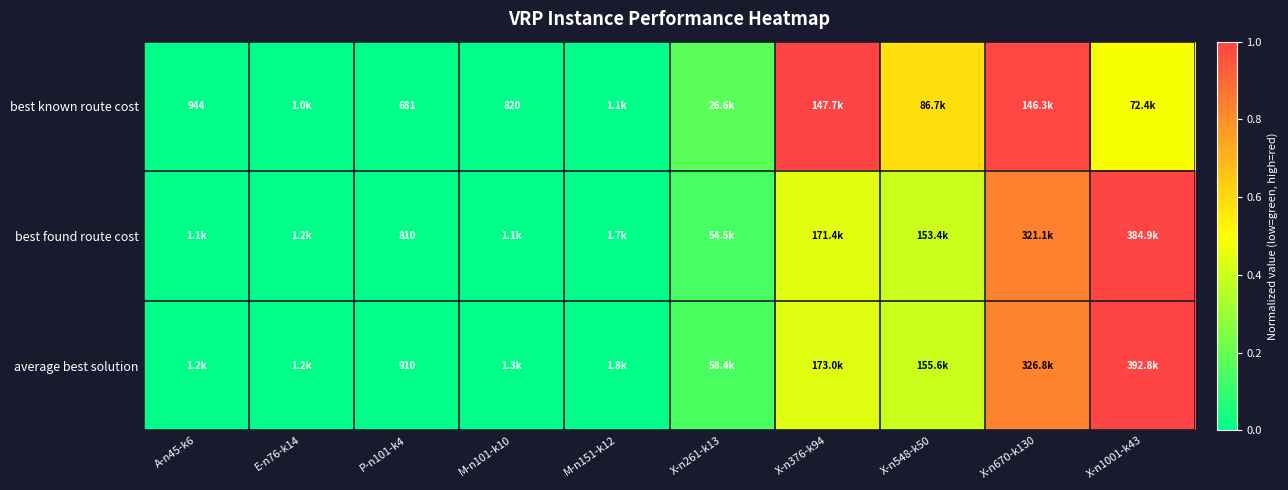

Rank the series at P-n101-k4 from highest to lowest value.

average best solution, best found route cost, best known route cost